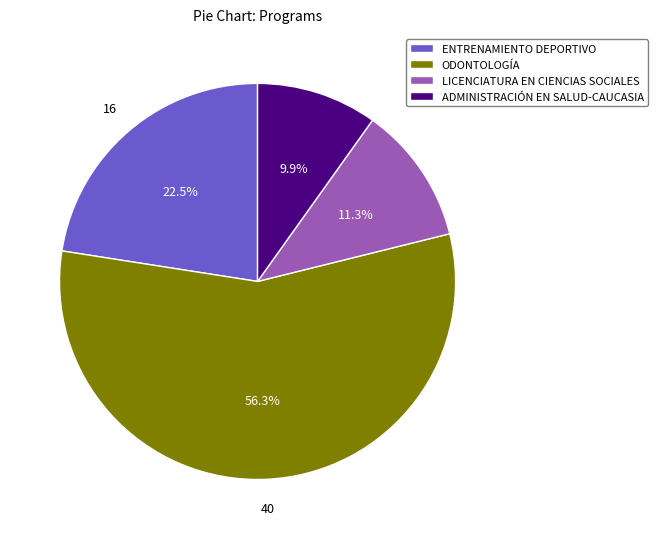

Rank the categories by value from lowest to highest.

ADMINISTRACIÓN EN SALUD-CAUCASIA, LICENCIATURA EN CIENCIAS SOCIALES, ENTRENAMIENTO DEPORTIVO, ODONTOLOGÍA